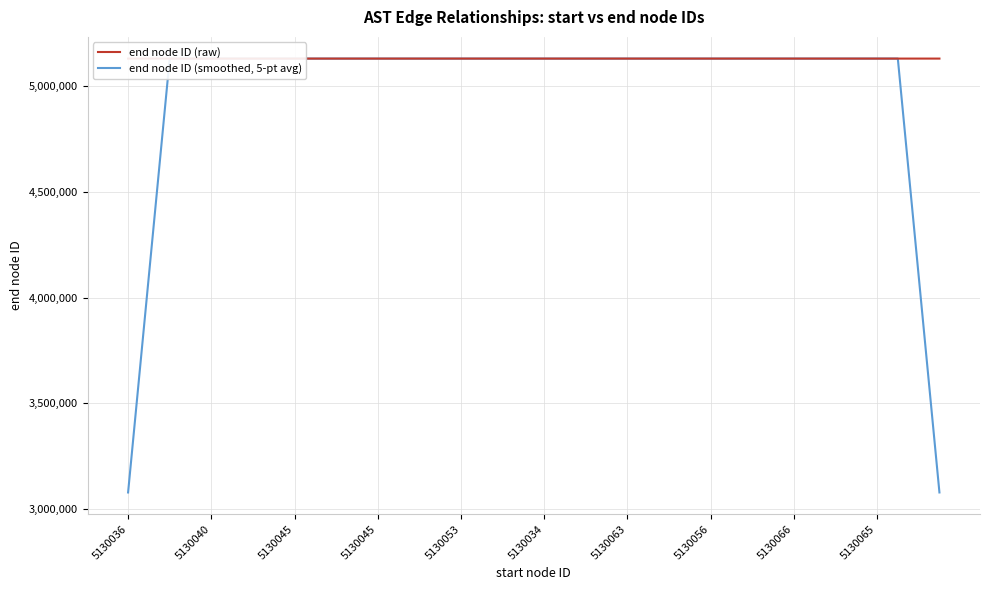

Reading right to left, what are all the values shown in this chart?

end node ID (raw): 5130077.0	5130076.0	5130065.0	5130070.0	5130071.0	5130072.0	5130066.0	5130067.0	5130069.0	5130068.0	5130056.0	5130056.0	5130059.0	5130062.0	5130063.0	5130064.0	5130060.0	5130061.0	5130058.0	5130043.0	5130051.0	5130052.0	5130053.0	5130055.0	5130054.0	5130044.0	5130045.0	5130047.0	5130050.0	5130048.0	5130049.0	5130046.0	5130039.0	5130040.0	5130042.0	5130041.0	5130035.0	5130036.0	5130038.0	5130037.0
end node ID (smoothed, 5-pt avg): 3078043.6	4104057.6	5130071.8	5130070.8	5130068.8	5130069.2	5130069.0	5130068.4	5130065.2	5130063.2	5130061.6	5130060.2	5130059.2	5130060.8	5130061.6	5130062.0	5130061.2	5130057.2	5130054.6	5130053.0	5130051.4	5130050.8	5130053.0	5130051.6	5130050.2	5130049.0	5130048.0	5130046.8	5130047.8	5130048.0	5130046.4	5130044.4	5130043.2	5130041.6	5130039.4	5130038.8	5130038.4	5130037.4	4104029.2	3078022.2